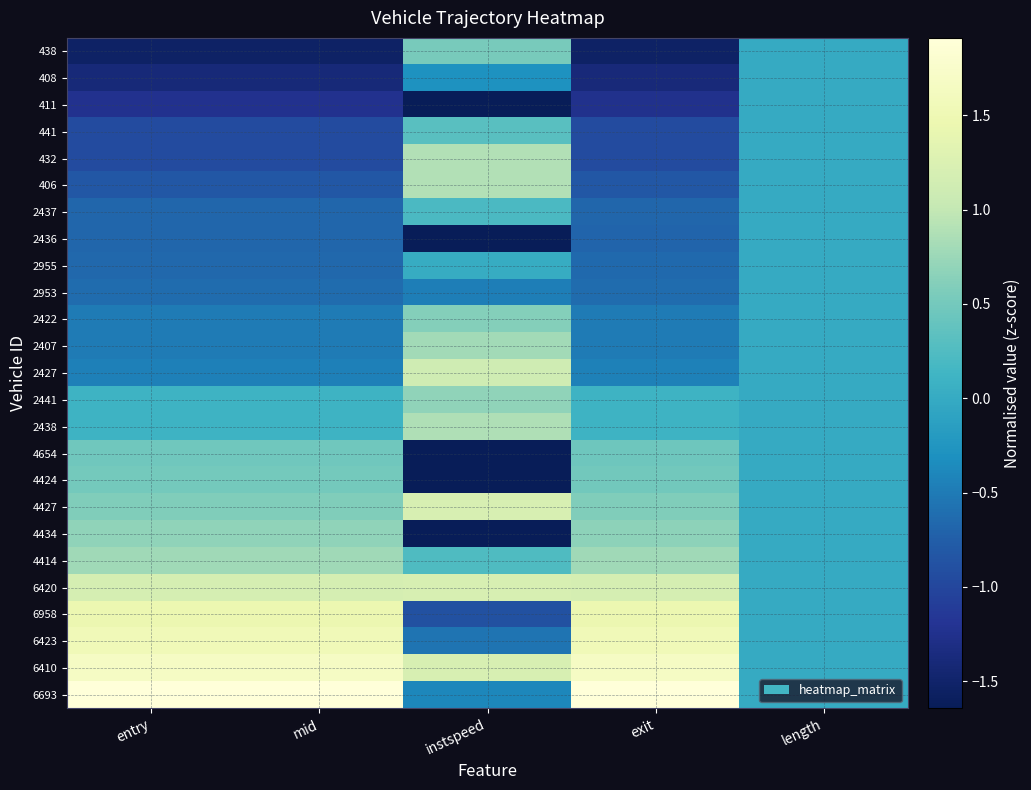

Reading left to right, extract all data points from this chart.

438: entry=-1.5	mid=-1.5	instspeed=0.5	exit=-1.5	length=0.0
408: entry=-1.4	mid=-1.4	instspeed=-0.3	exit=-1.4	length=0.0
411: entry=-1.2	mid=-1.2	instspeed=-1.6	exit=-1.2	length=0.0
441: entry=-0.9	mid=-0.9	instspeed=0.3	exit=-0.9	length=0.0
432: entry=-0.9	mid=-0.9	instspeed=0.9	exit=-0.9	length=0.0
406: entry=-0.8	mid=-0.8	instspeed=0.9	exit=-0.8	length=0.0
2437: entry=-0.7	mid=-0.7	instspeed=0.2	exit=-0.7	length=0.0
2436: entry=-0.7	mid=-0.7	instspeed=-1.6	exit=-0.7	length=0.0
2955: entry=-0.7	mid=-0.7	instspeed=0.0	exit=-0.7	length=0.0
2953: entry=-0.6	mid=-0.6	instspeed=-0.5	exit=-0.6	length=0.0
2422: entry=-0.5	mid=-0.5	instspeed=0.6	exit=-0.5	length=0.0
2407: entry=-0.5	mid=-0.5	instspeed=0.8	exit=-0.5	length=0.0
2427: entry=-0.5	mid=-0.5	instspeed=1.1	exit=-0.4	length=0.0
2441: entry=0.1	mid=0.1	instspeed=0.7	exit=0.1	length=0.0
2438: entry=0.1	mid=0.1	instspeed=0.9	exit=0.1	length=0.0
4654: entry=0.5	mid=0.5	instspeed=-1.6	exit=0.5	length=0.0
4424: entry=0.5	mid=0.5	instspeed=-1.6	exit=0.5	length=0.0
4427: entry=0.6	mid=0.6	instspeed=1.2	exit=0.6	length=0.0
4434: entry=0.7	mid=0.7	instspeed=-1.6	exit=0.7	length=0.0
4414: entry=0.8	mid=0.8	instspeed=0.2	exit=0.8	length=0.0
6420: entry=1.2	mid=1.2	instspeed=1.2	exit=1.2	length=0.0
6958: entry=1.5	mid=1.5	instspeed=-0.9	exit=1.5	length=0.0
6423: entry=1.5	mid=1.5	instspeed=-0.5	exit=1.5	length=0.0
6410: entry=1.7	mid=1.7	instspeed=1.2	exit=1.7	length=0.0
6693: entry=1.9	mid=1.9	instspeed=-0.4	exit=1.9	length=0.0